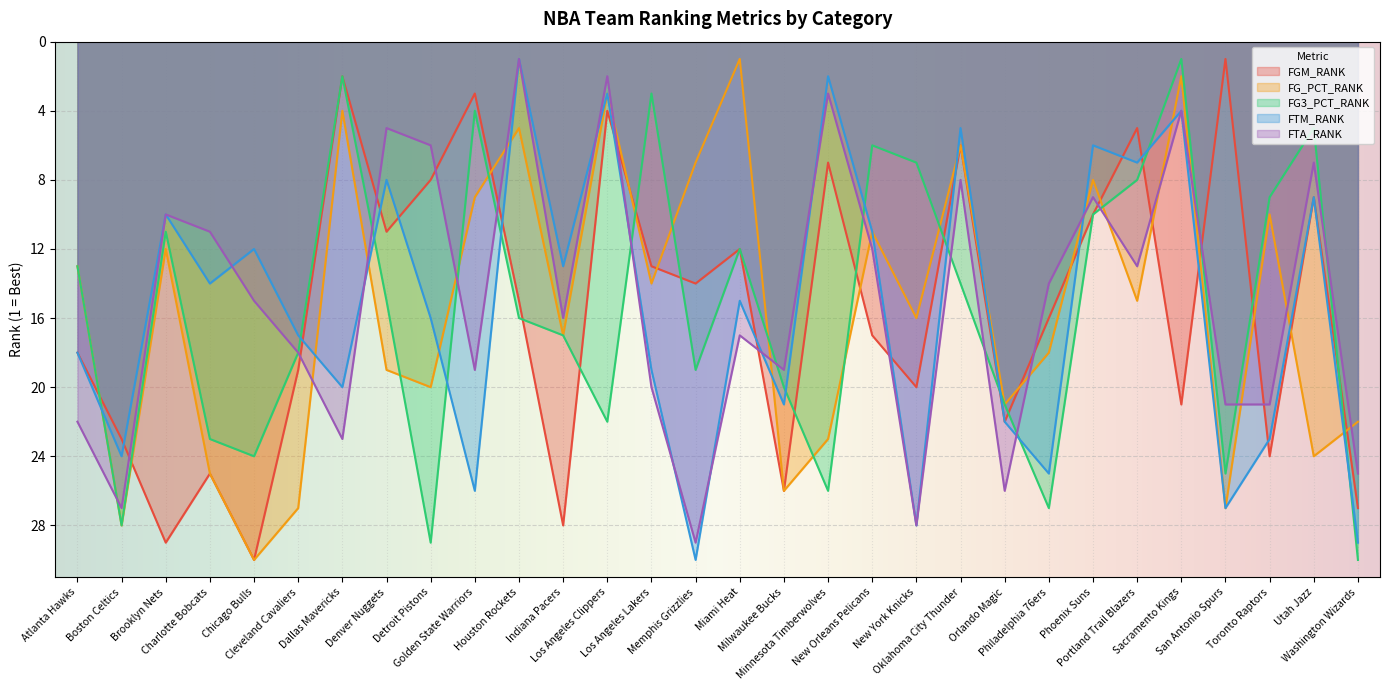

Between which two adjacent categories do FG3_PCT_RANK and FGM_RANK first intersect?

Atlanta Hawks and Boston Celtics